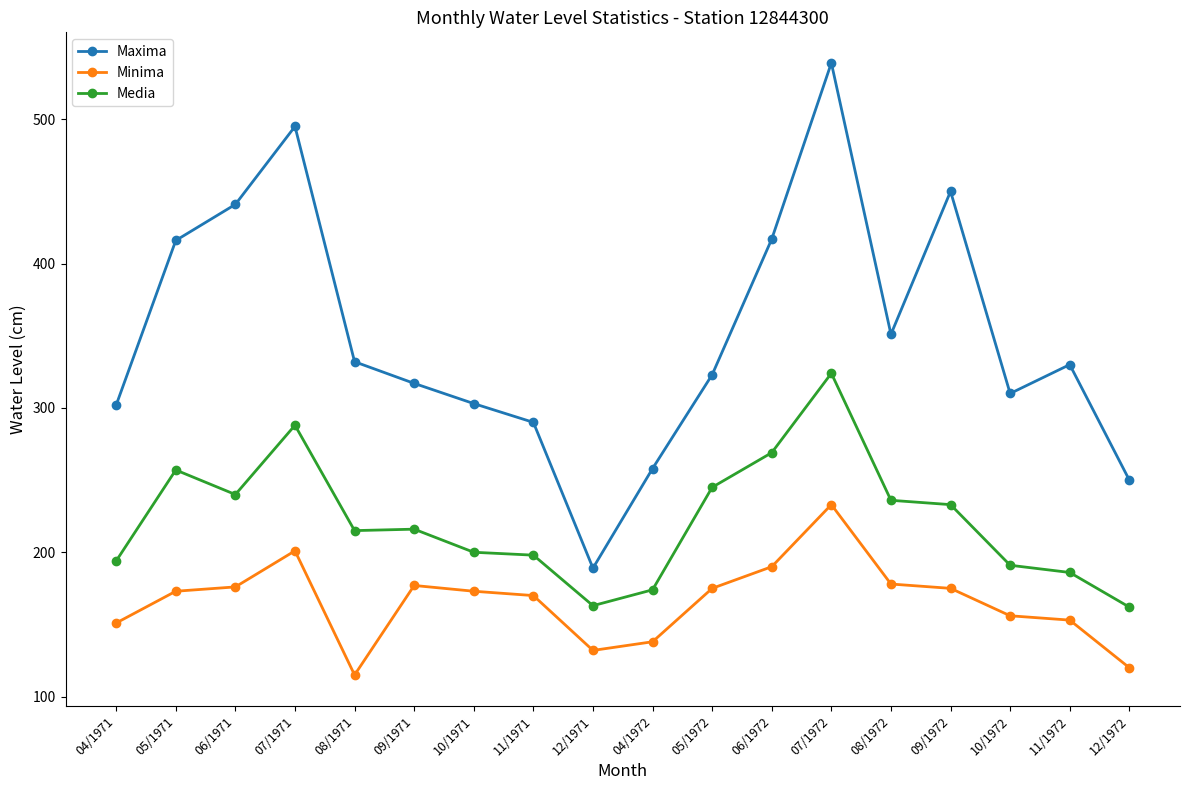

Which series has the largest range (max minus min)?

Maxima